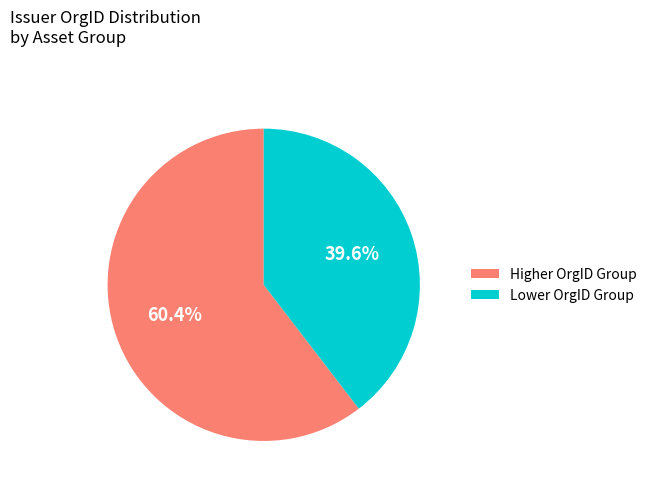

Approximately how many times larger is the value at Higher OrgID Group compared to Lower OrgID Group?

1.5